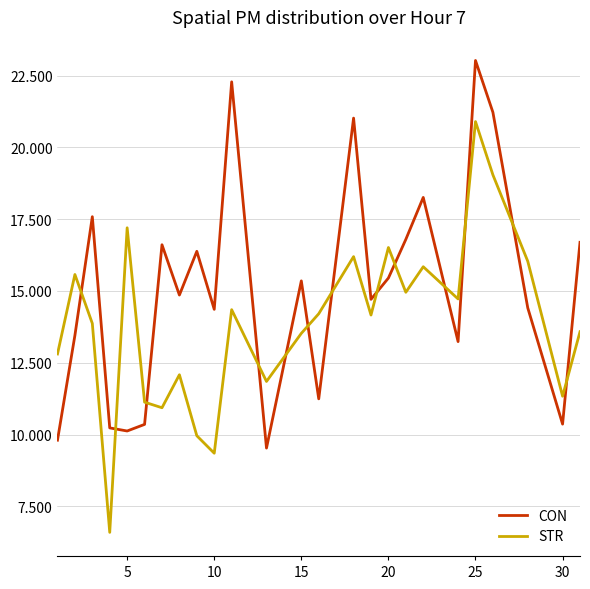

Which series has the largest total across all categories?

CON